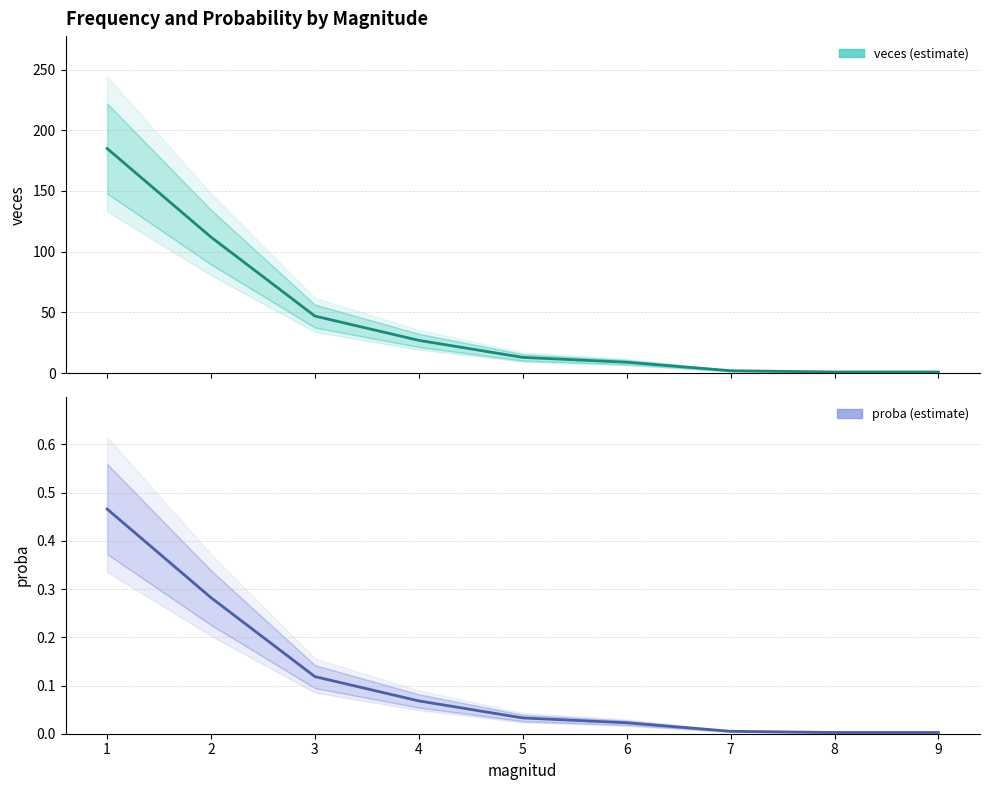

Which series has the widest spread of values?

veces